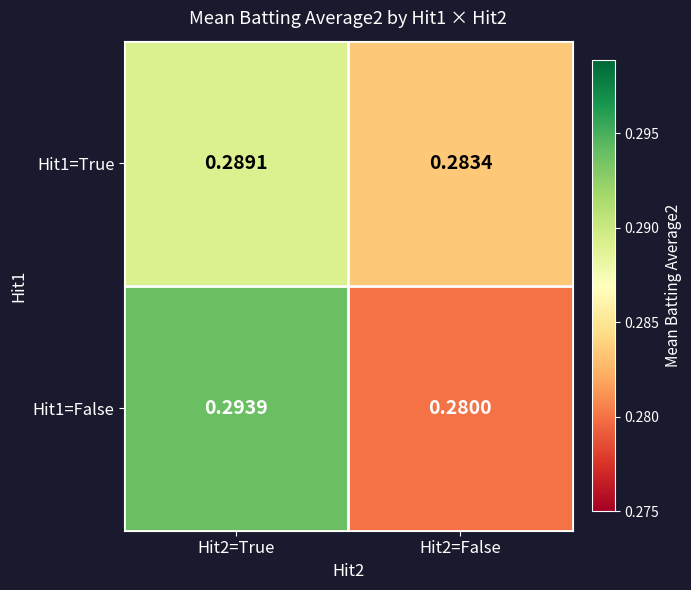

Reading right to left, list all the values displayed in this chart.

Hit1=True: Hit2=False=0.3	Hit2=True=0.3
Hit1=False: Hit2=False=0.3	Hit2=True=0.3